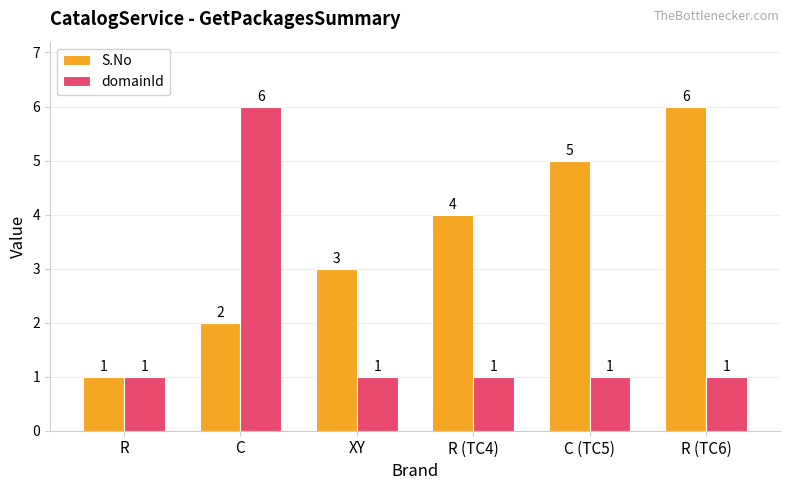

Which series has the largest total across all categories?

S.No